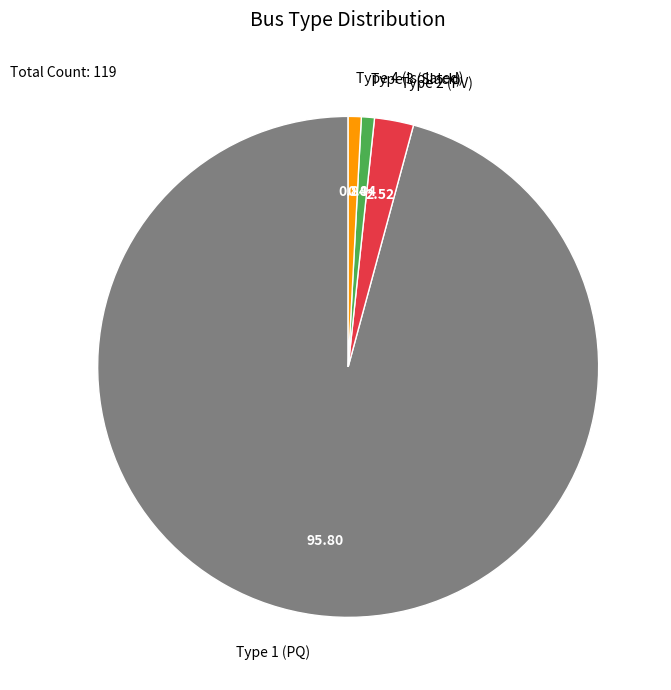

How many slices are in this pie chart?

4